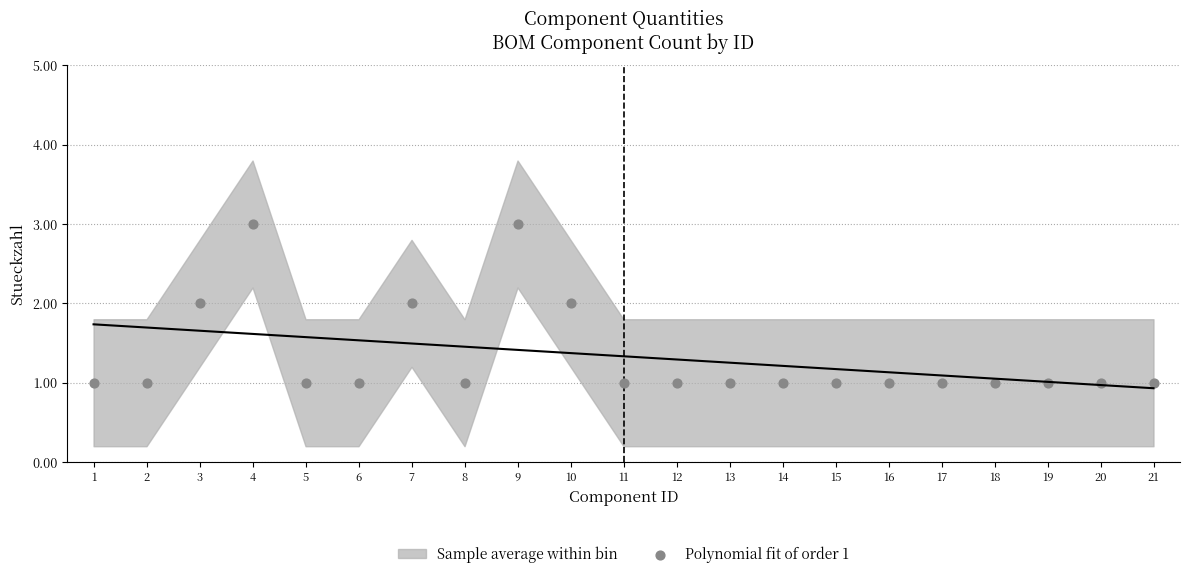

What is the range of X values (max minus min)?

20